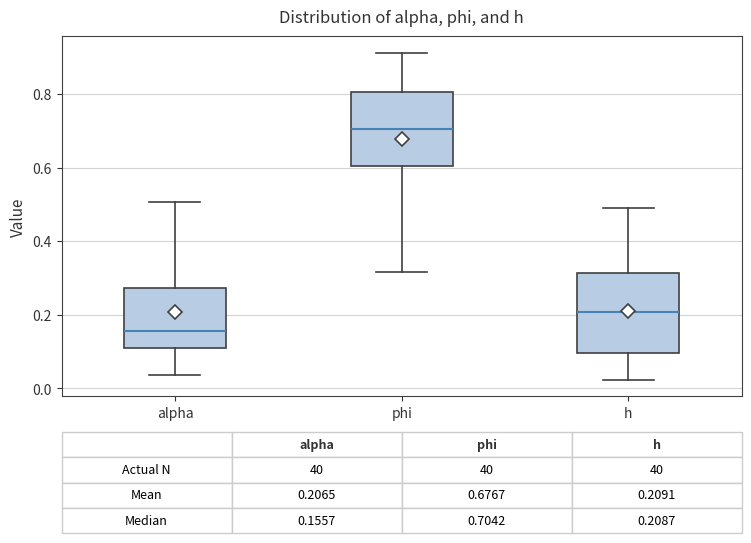

Which box's median line is the lowest?

alpha